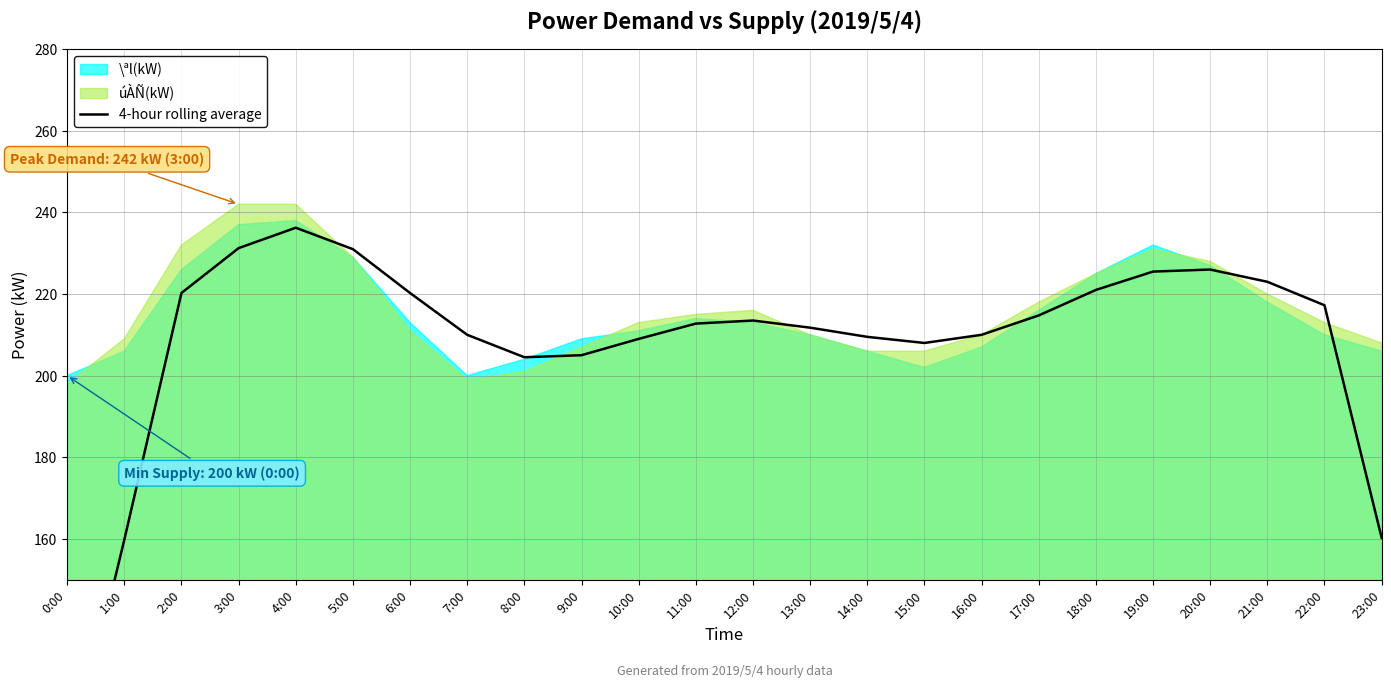

At which category does the chart reach its minimum across all series?

0:00